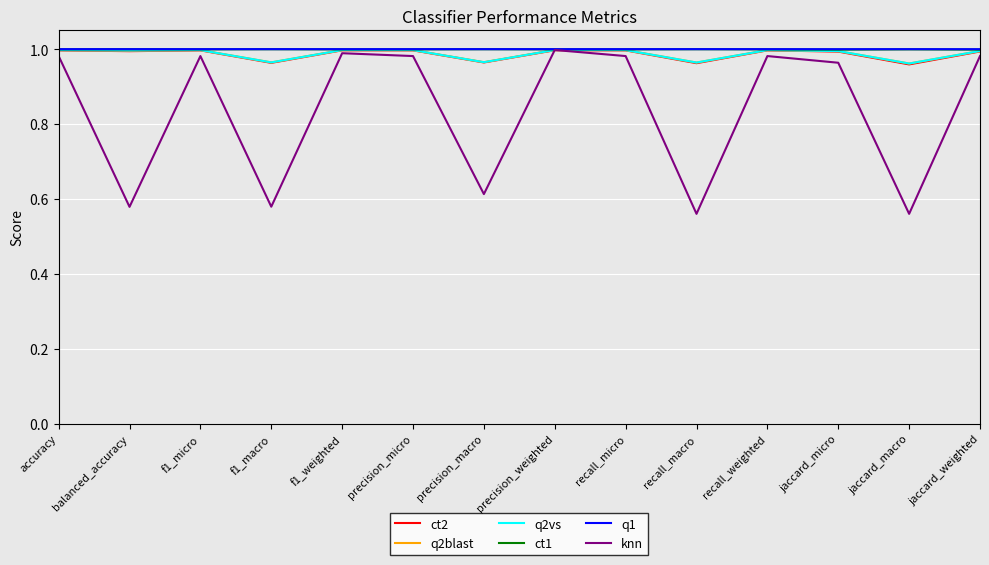

How many lines are shown in the chart?

6